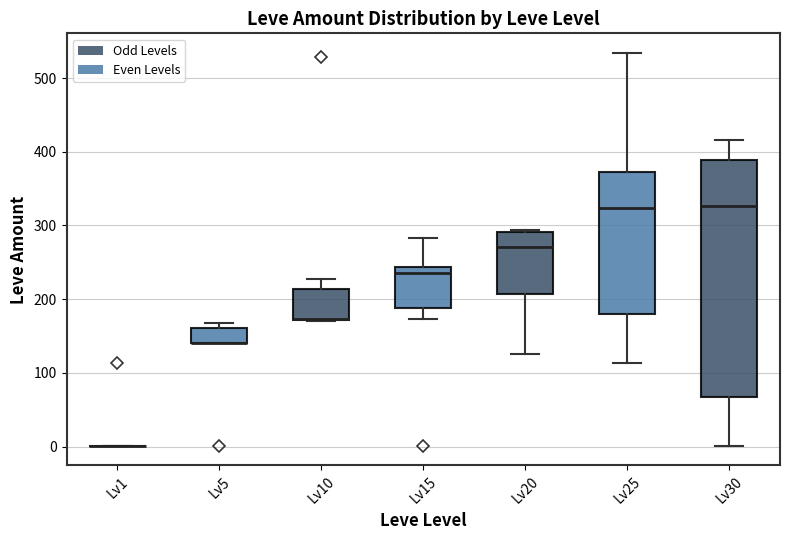

Reading left to right, transcribe this box plot: for each box, give where its median line is, the range the box spans, and where its two whiskers end, as read against the y-axis. The values are not printed on the chart, so give them approximately, as read against the axis.

Lv1: box collapsed to a line at 0, whiskers 0 to 0
Lv5: median 140 (drawn on the box's lower edge), box 140 to 160, whiskers 140 to 170
Lv10: median 170 (drawn on the box's lower edge), box 170 to 210, whiskers 170 to 230
Lv15: median 240 (just below the box's upper edge), box 190 to 240, whiskers 170 to 280
Lv20: median 270, box 210 to 290, whiskers 130 to 290
Lv25: median 320, box 180 to 370, whiskers 110 to 530
Lv30: median 330, box 70 to 390, whiskers 0 to 420